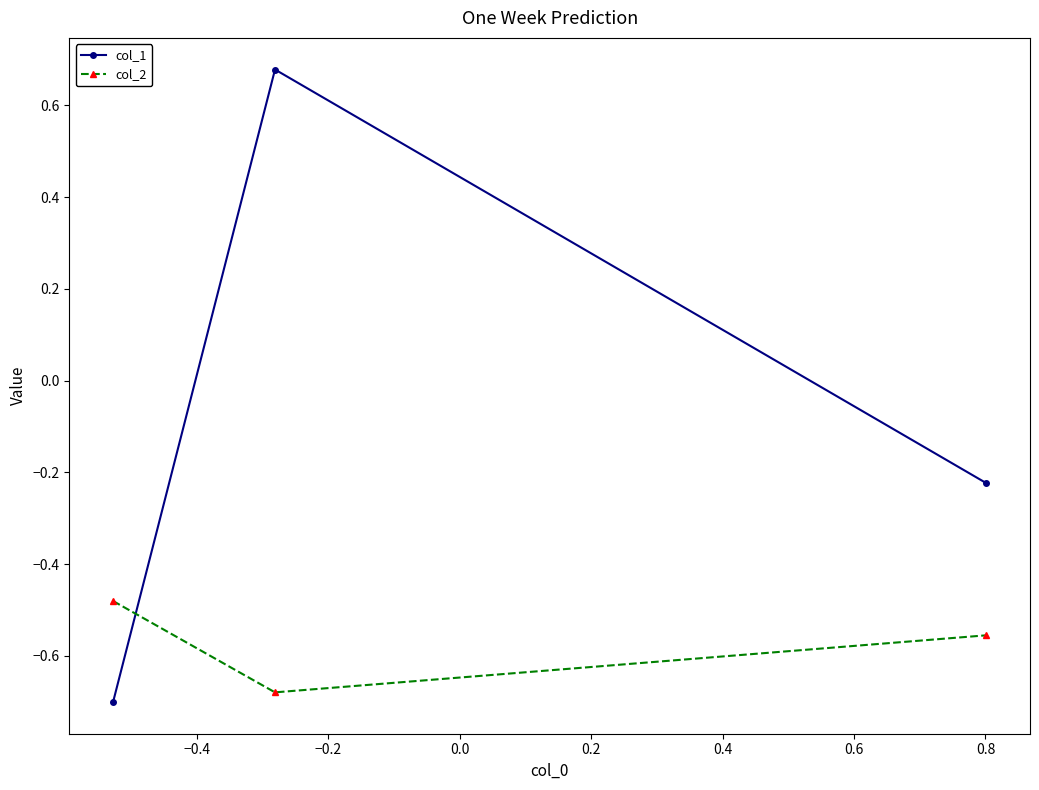

What is the difference between the maximum and minimum values in the col_2 series?

0.2